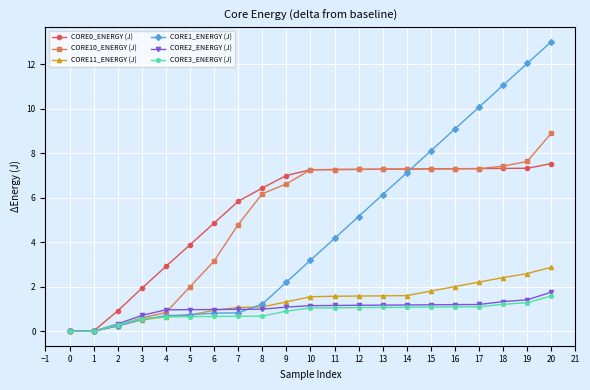

How many data points in CORE11_ENERGY (J) are above 1?

14